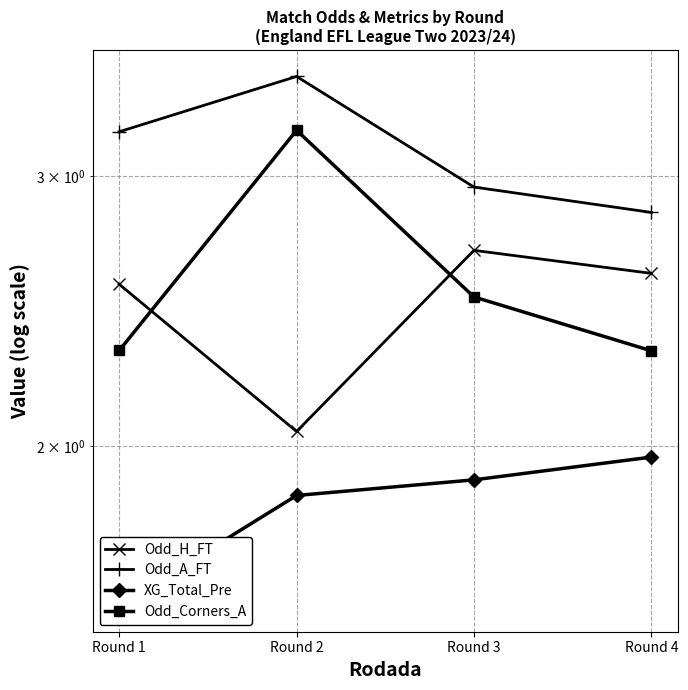

At which label is Odd_A_FT closest to 3?

Round 3